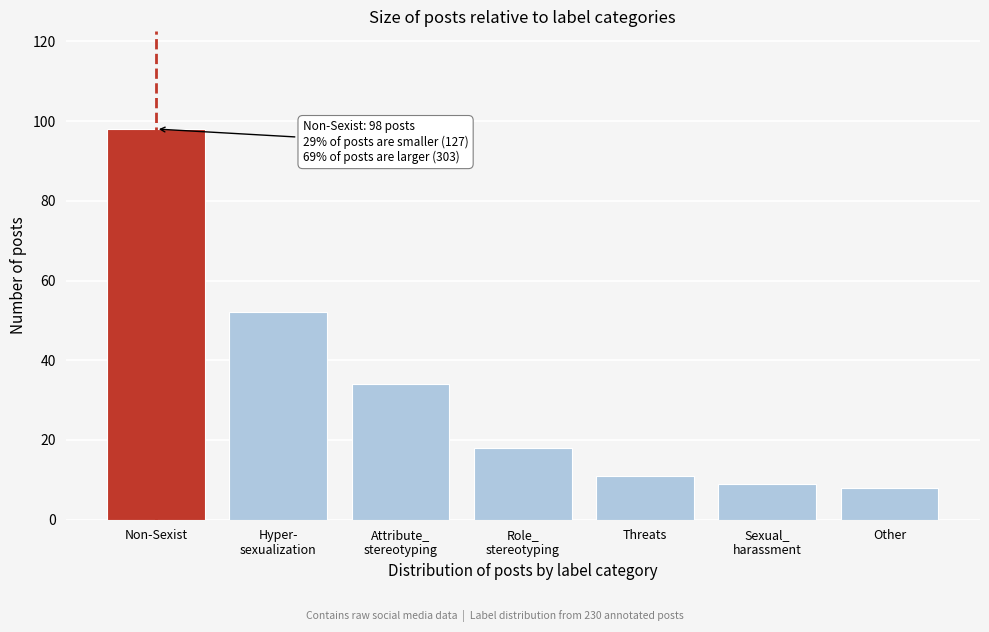

Reading left to right, extract all data points from this chart.

98	52	34	18	11	9	8